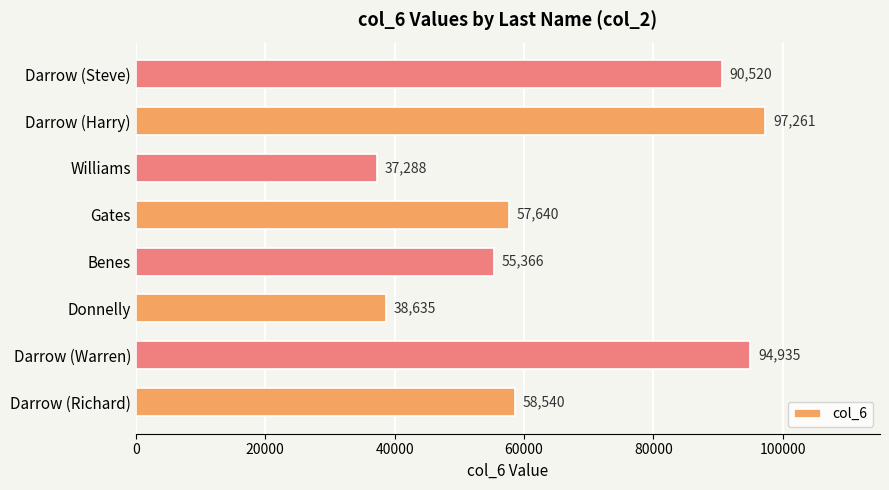

What is the average value?

66273